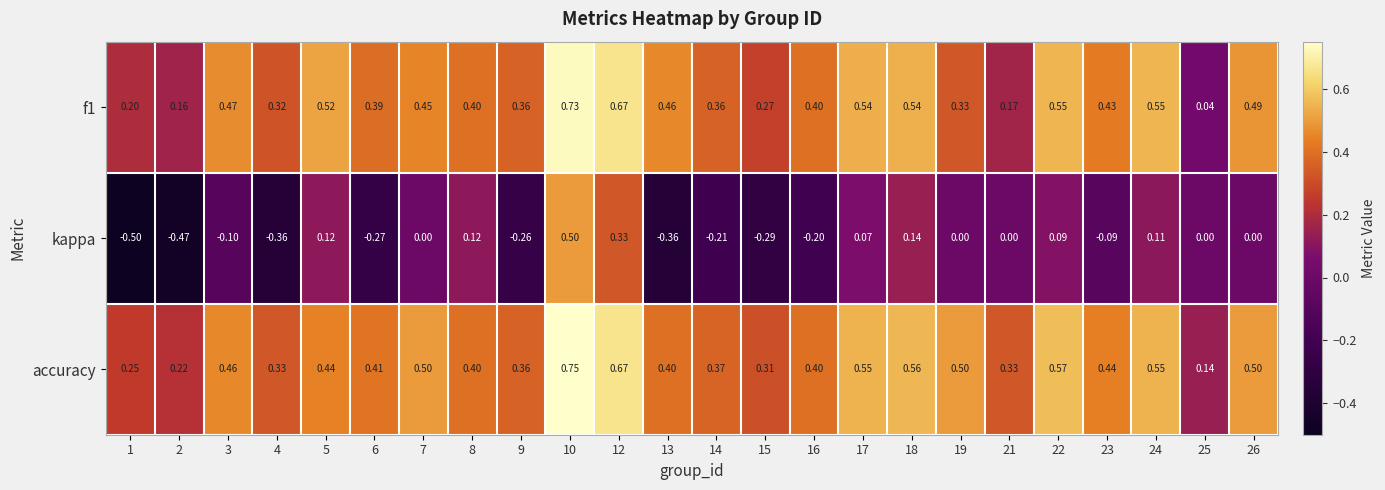

Which series has the largest range (max minus min)?

kappa